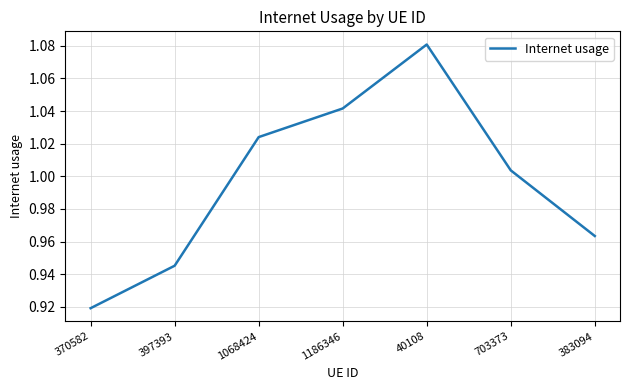

At which label is the value closest to 0?

370582